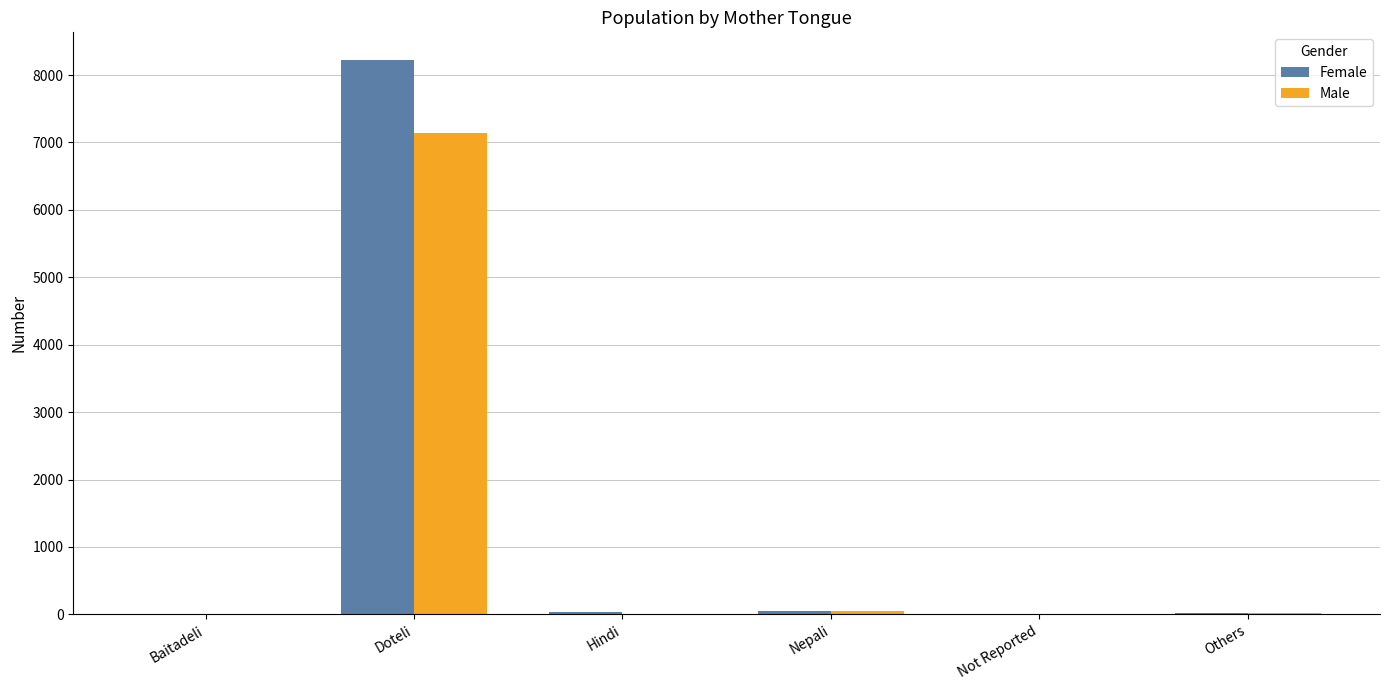

True or false: Female has a value of 8223 at Doteli.

True